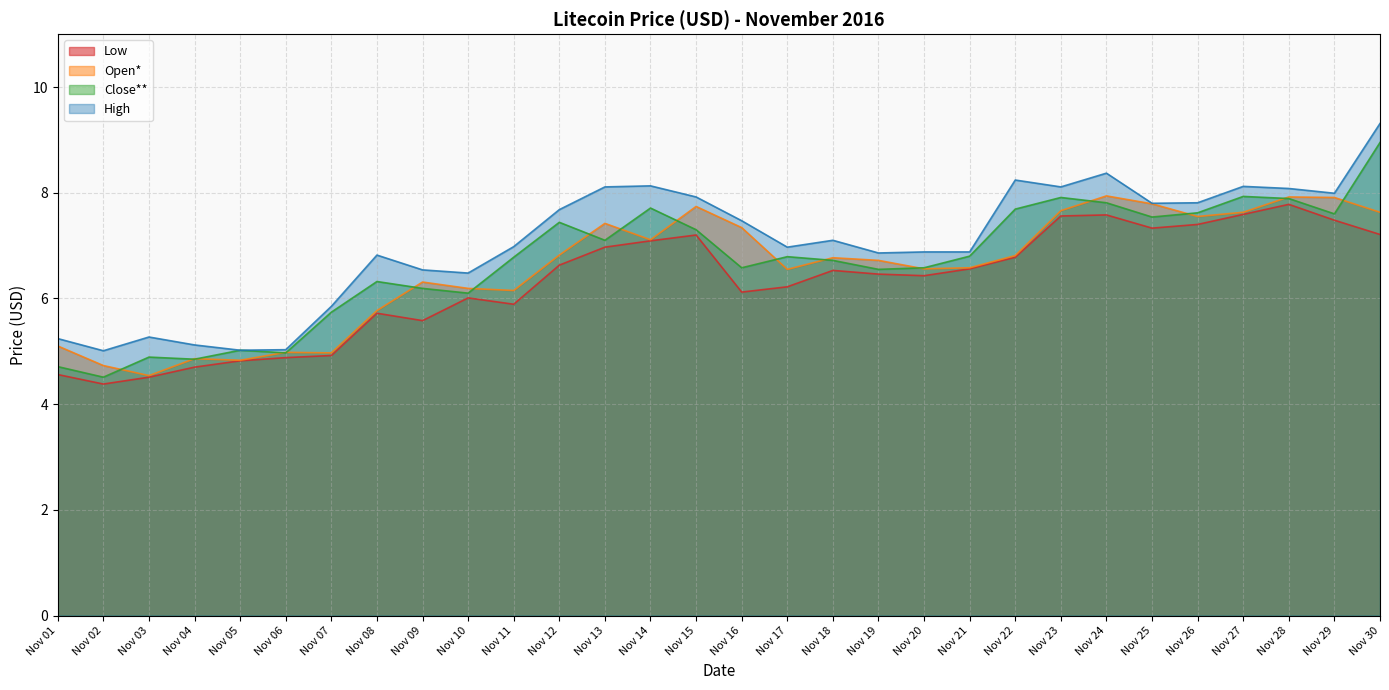

Reading left to right, what are all the values shown in this chart?

Low: 4.6	4.4	4.5	4.7	4.8	4.9	4.9	5.7	5.6	6.0	5.9	6.6	7.0	7.1	7.2	6.1	6.2	6.5	6.5	6.4	6.6	6.8	7.6	7.6	7.3	7.4	7.6	7.8	7.5	7.2
Open*: 5.1	4.7	4.5	4.9	4.8	5.0	5.0	5.8	6.3	6.2	6.2	6.8	7.4	7.1	7.7	7.3	6.5	6.8	6.7	6.6	6.6	6.8	7.7	7.9	7.8	7.5	7.6	7.9	7.9	7.6
Close**: 4.7	4.5	4.9	4.8	5.0	5.0	5.7	6.3	6.2	6.1	6.8	7.4	7.1	7.7	7.3	6.6	6.8	6.7	6.5	6.6	6.8	7.7	7.9	7.8	7.5	7.6	7.9	7.9	7.6	8.9
High: 5.2	5.0	5.3	5.1	5.0	5.0	5.8	6.8	6.5	6.5	7.0	7.7	8.1	8.1	7.9	7.5	7.0	7.1	6.9	6.9	6.9	8.2	8.1	8.4	7.8	7.8	8.1	8.1	8.0	9.3